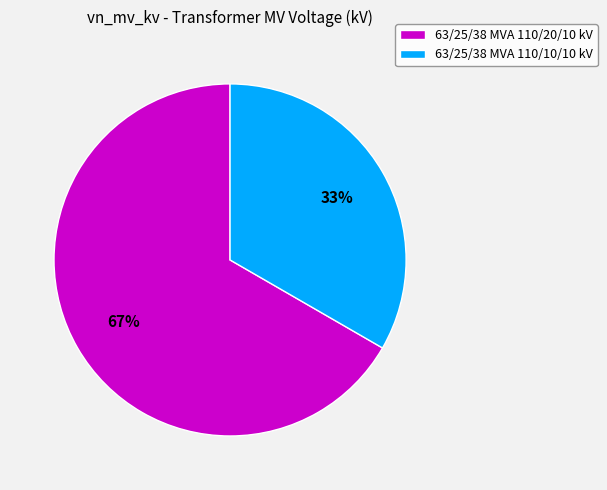

Count the number of slices in the pie.

2